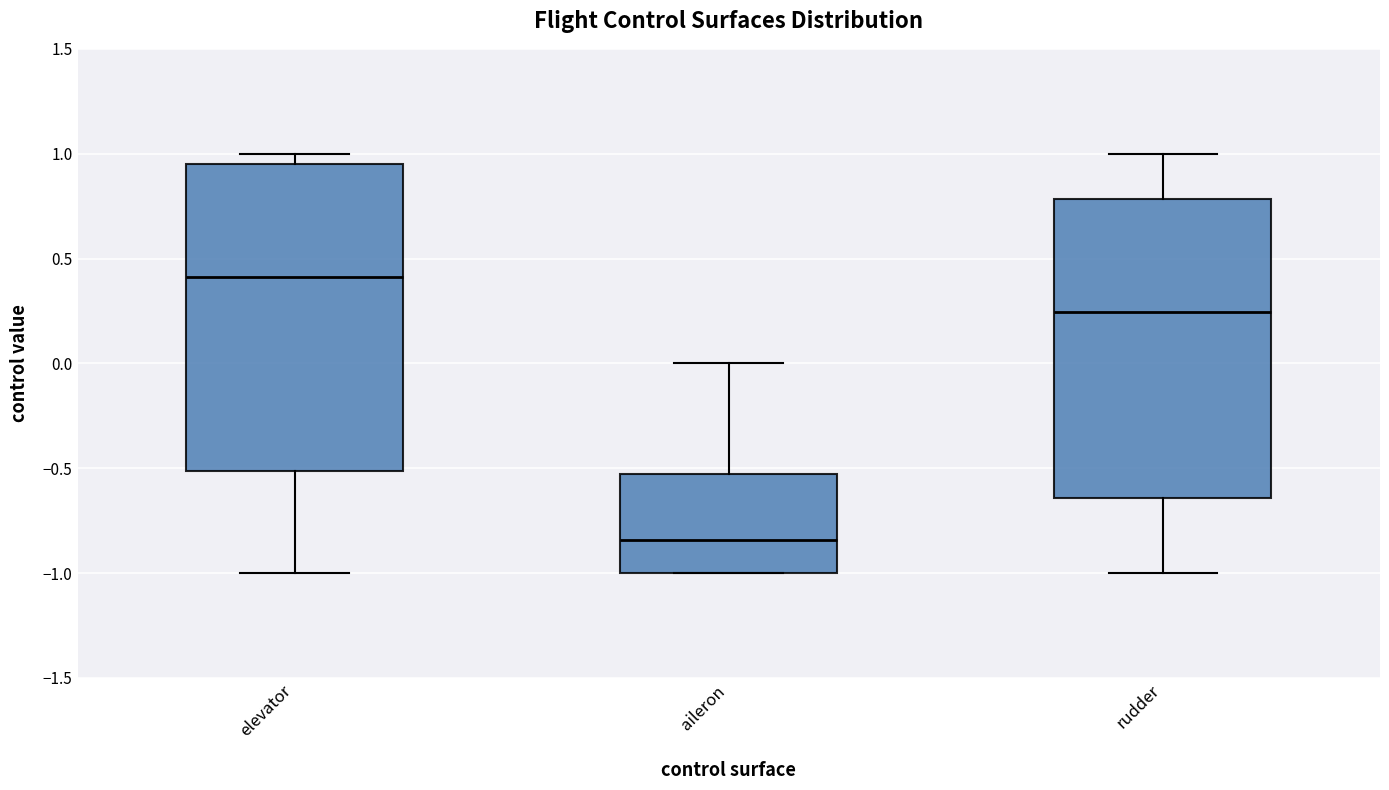

Reading left to right, read every box against the y-axis: the position of its median line, the range the box covers, and the ends of its whiskers. The values are not printed on the chart, so give them approximately, as read against the axis.

elevator: median 0.40, box -0.50 to 0.95, whiskers -1.00 to 1.00
aileron: median -0.85, box -1.00 to -0.55, whiskers -1.00 to 0.00
rudder: median 0.25, box -0.65 to 0.80, whiskers -1.00 to 1.00